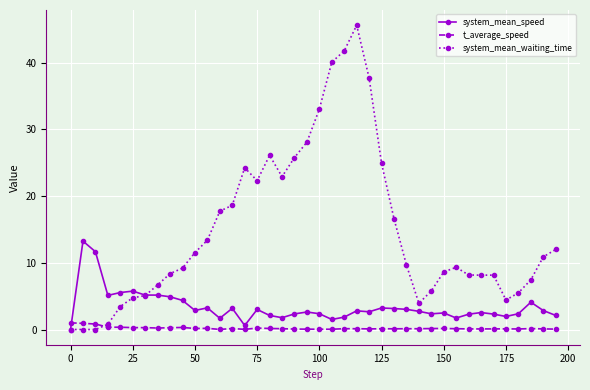

At how many categories does at least one series exceed 32?

5